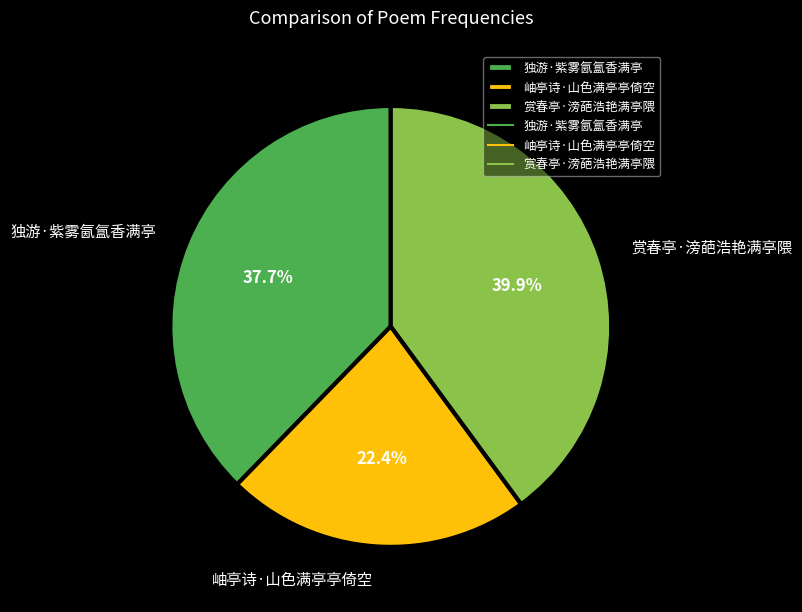

Approximately how many times larger is the value at 赏春亭·滂葩浩艳满亭隈 compared to 独游·紫雾氤氲香满亭?

1.1